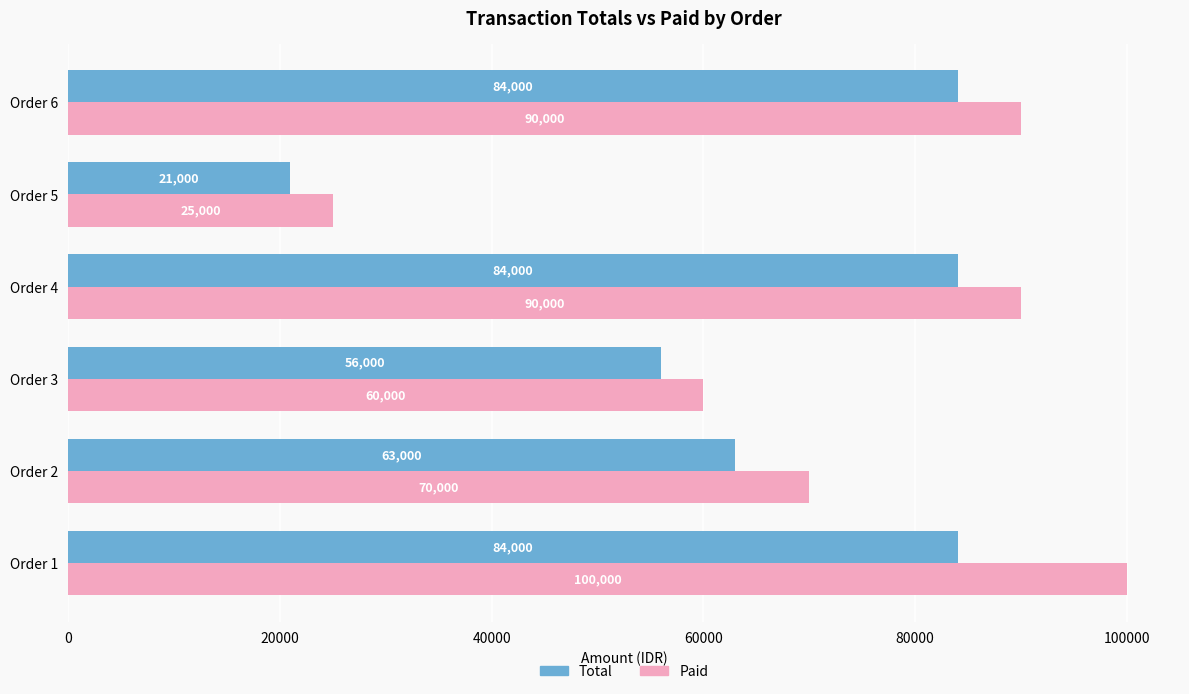

Which series has the largest total across all categories?

Paid